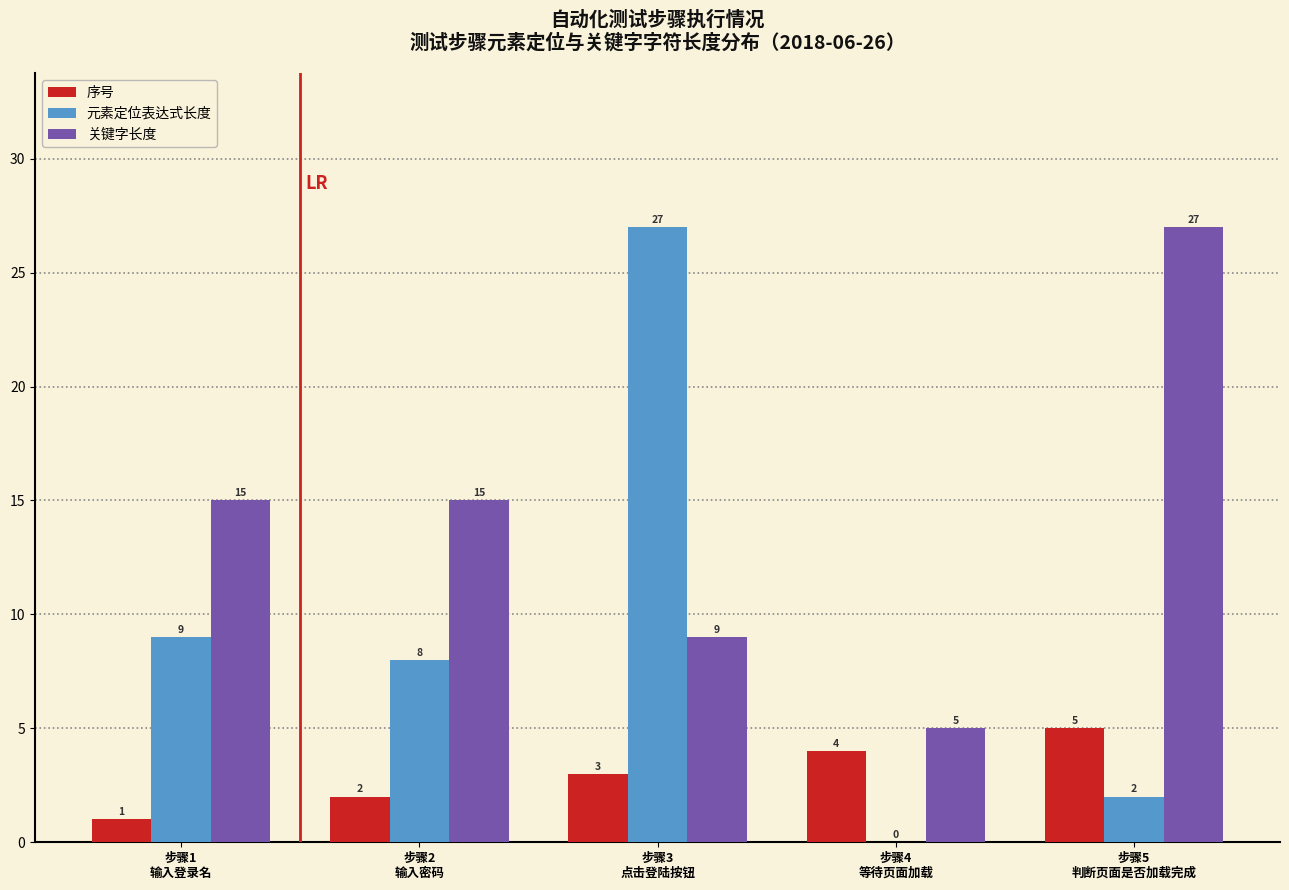

What is the sum of the 序号 values at 步骤2
输入密码 and 步骤1
输入登录名?

3